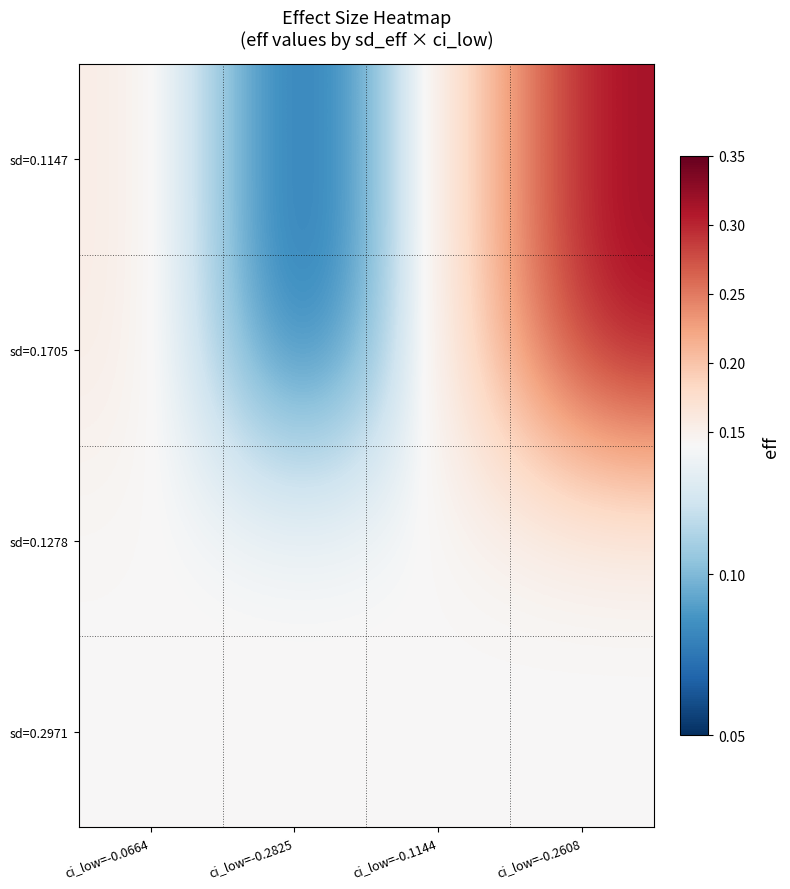

Reading left to right, extract all data points from this chart.

sd=0.1147: ci_low=-0.0664=0.2	ci_low=-0.2825=0.1	ci_low=-0.1144=0.1	ci_low=-0.2608=0.3
sd=0.1705: ci_low=-0.0664=0.2	ci_low=-0.2825=0.1	ci_low=-0.1144=0.1	ci_low=-0.2608=0.3
sd=0.1278: ci_low=-0.0664=0.1	ci_low=-0.2825=0.1	ci_low=-0.1144=0.1	ci_low=-0.2608=0.1
sd=0.2971: ci_low=-0.0664=0.1	ci_low=-0.2825=0.1	ci_low=-0.1144=0.1	ci_low=-0.2608=0.1